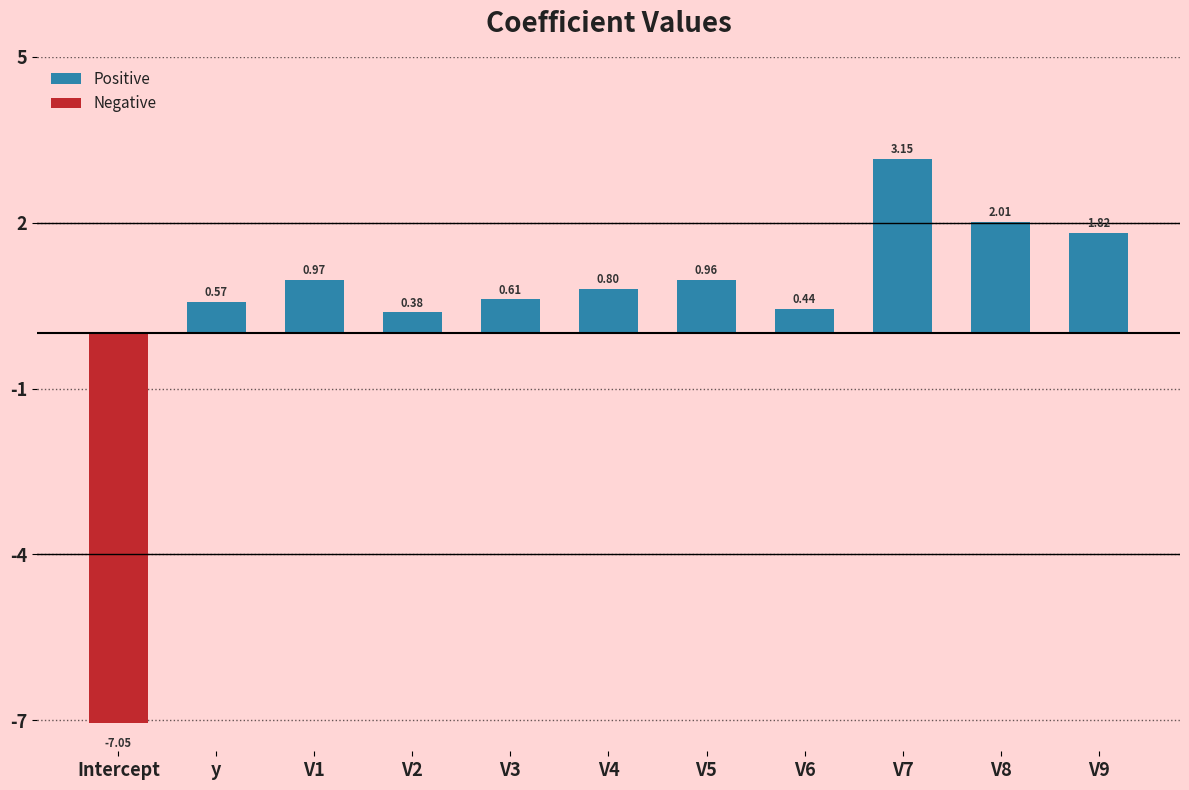

What is the label of the 4th bar from the left?

V2